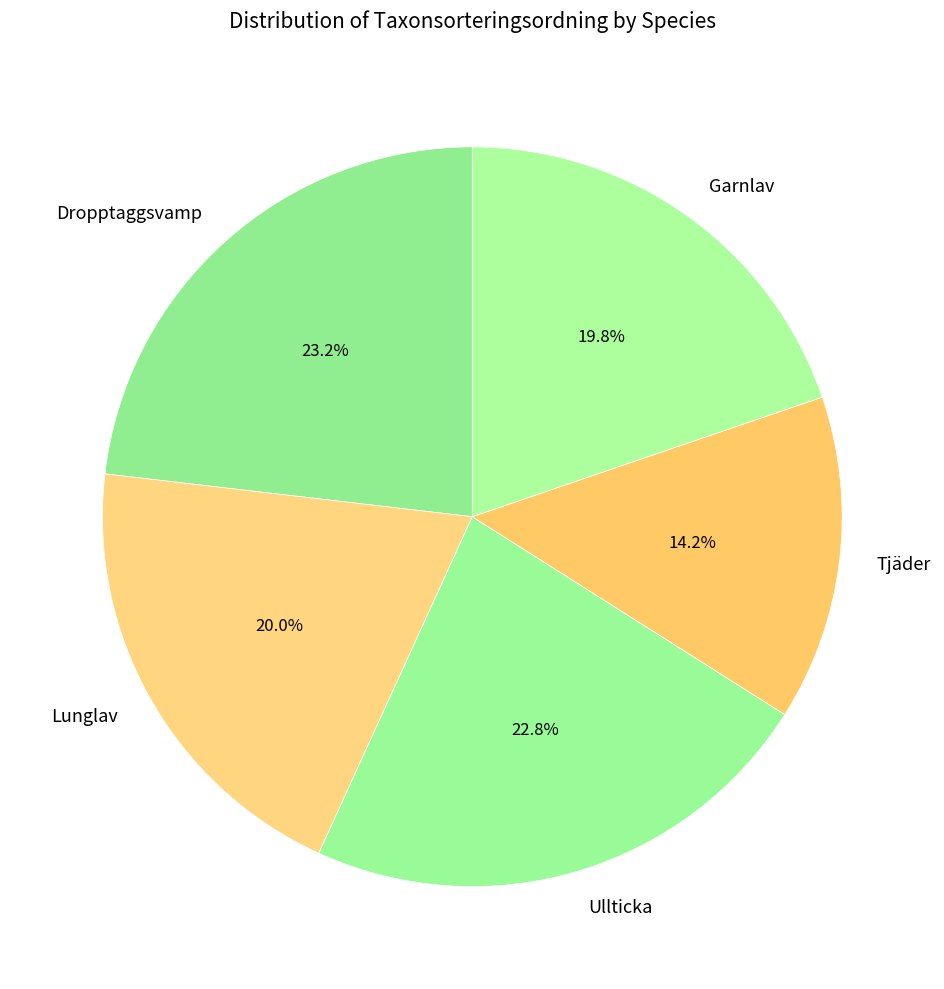

What portion of the pie excludes Ullticka?

77.2%